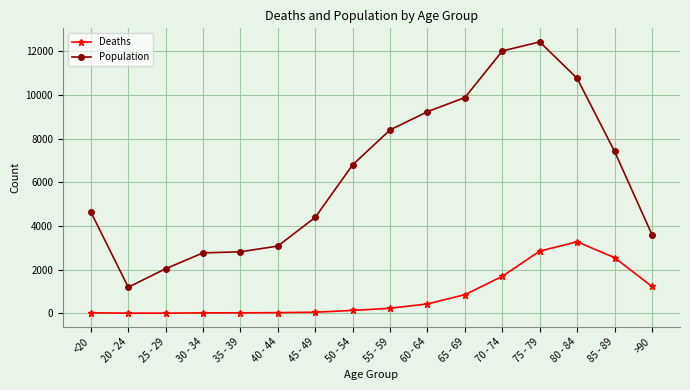

Rank the series by their average value, from highest to lowest.

Population, Deaths